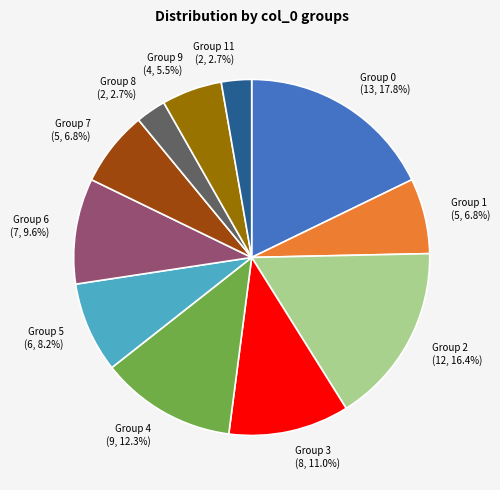

Approximately how many times larger is the value at Group 3 compared to Group 2?

0.7